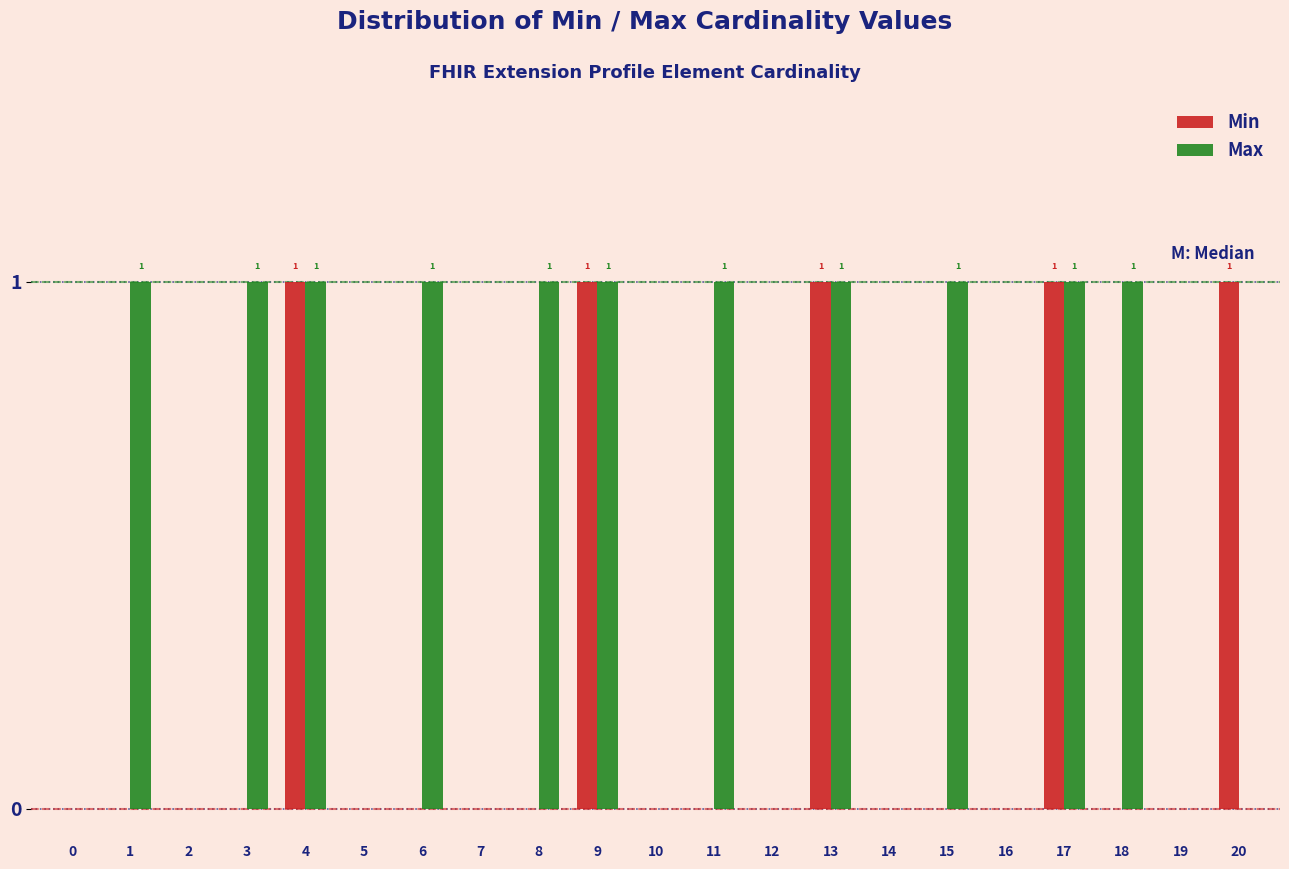

Is the value of Min at 5 greater than the value of Max at 9?

No